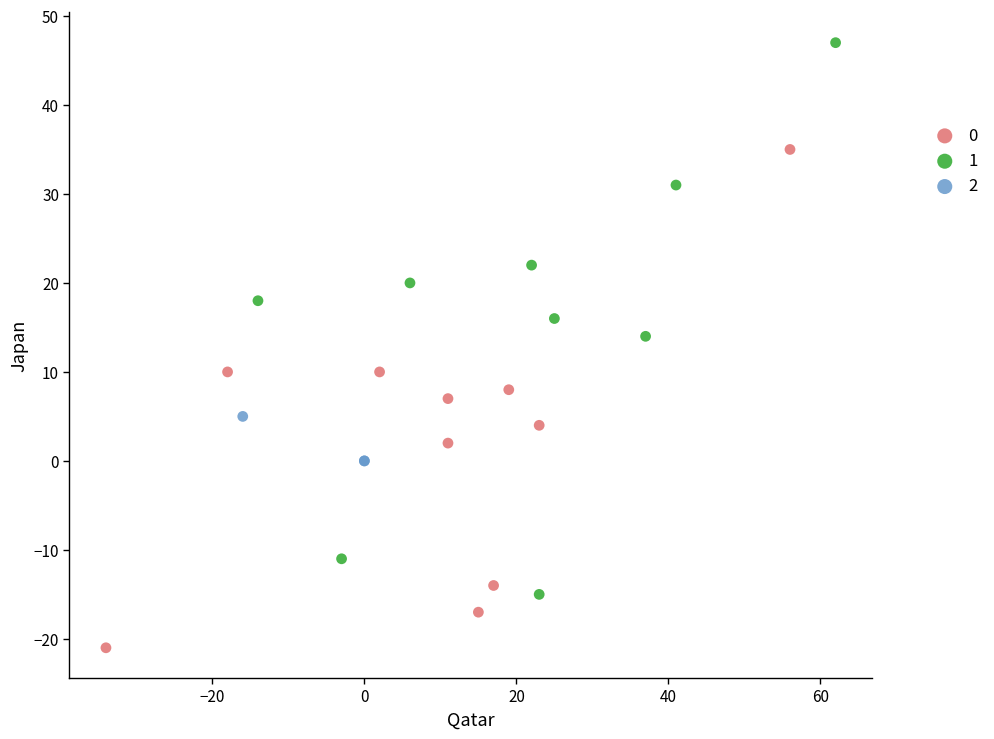

Which series has the widest spread of Y values?

1